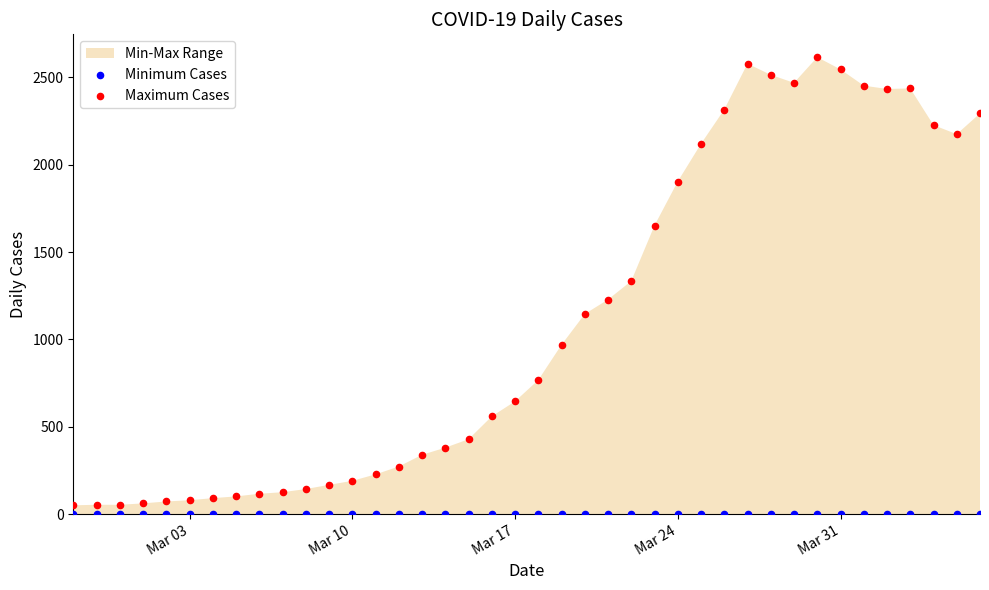

Which series contains the highest Y value?

Maximum Cases